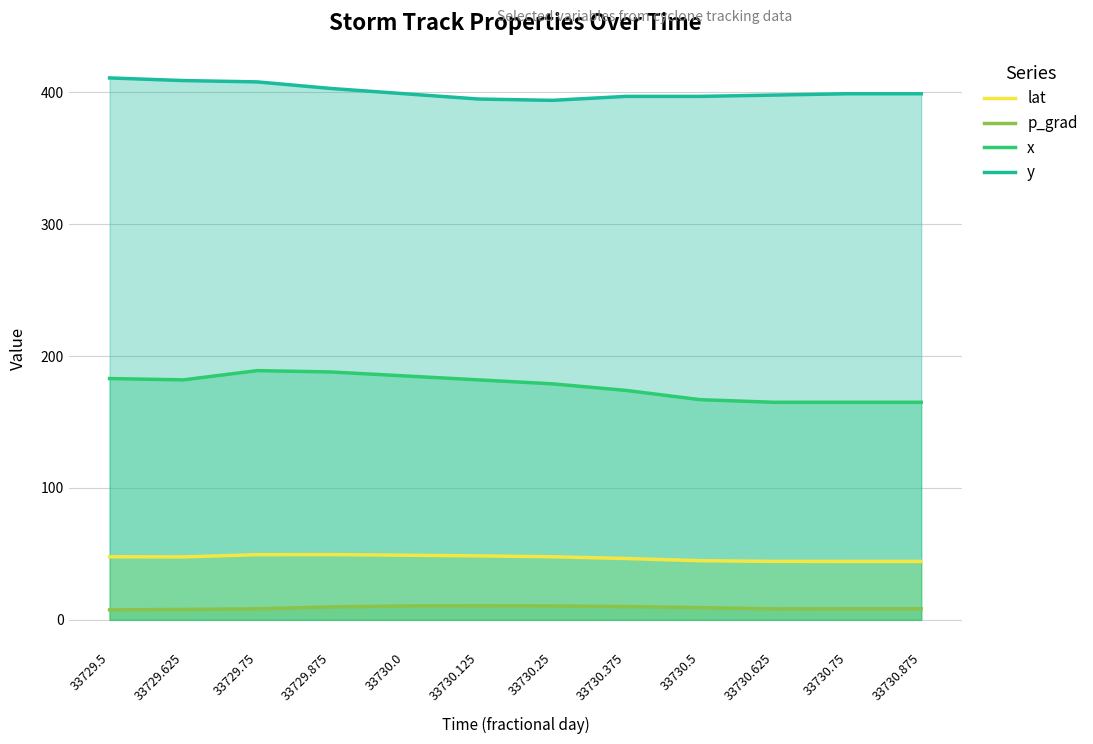

Reading left to right, what are all the values shown in this chart?

lat (line): 47.8	47.7	49.4	49.5	49.0	48.5	47.9	46.5	44.9	44.3	44.3	44.3
p_grad (line): 7.5	7.9	8.4	9.8	10.5	10.7	10.5	10.1	9.3	8.3	8.4	8.4
x (line): 183.0	182.0	189.0	188.0	185.0	182.0	179.0	174.0	167.0	165.0	165.0	165.0
y (line): 411.0	409.0	408.0	403.0	399.0	395.0	394.0	397.0	397.0	398.0	399.0	399.0